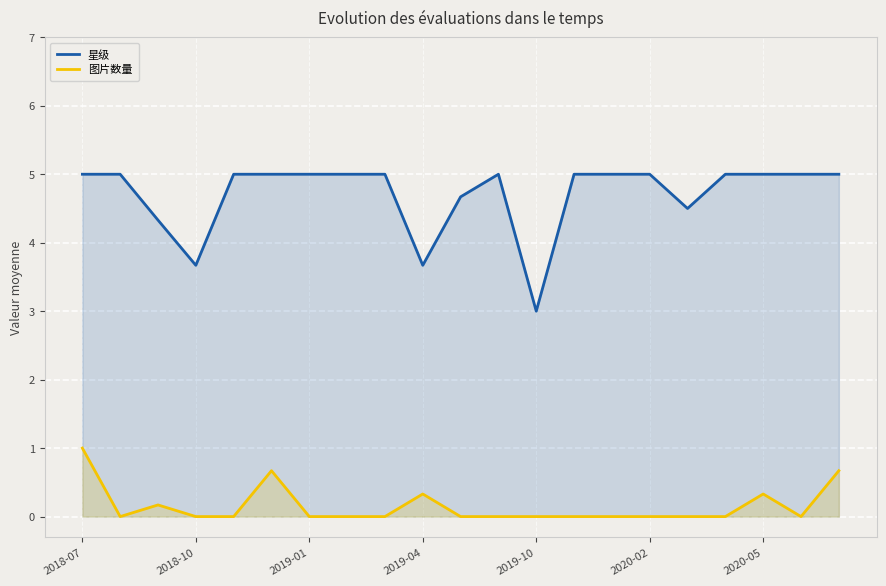

How many lines are shown in the chart?

2